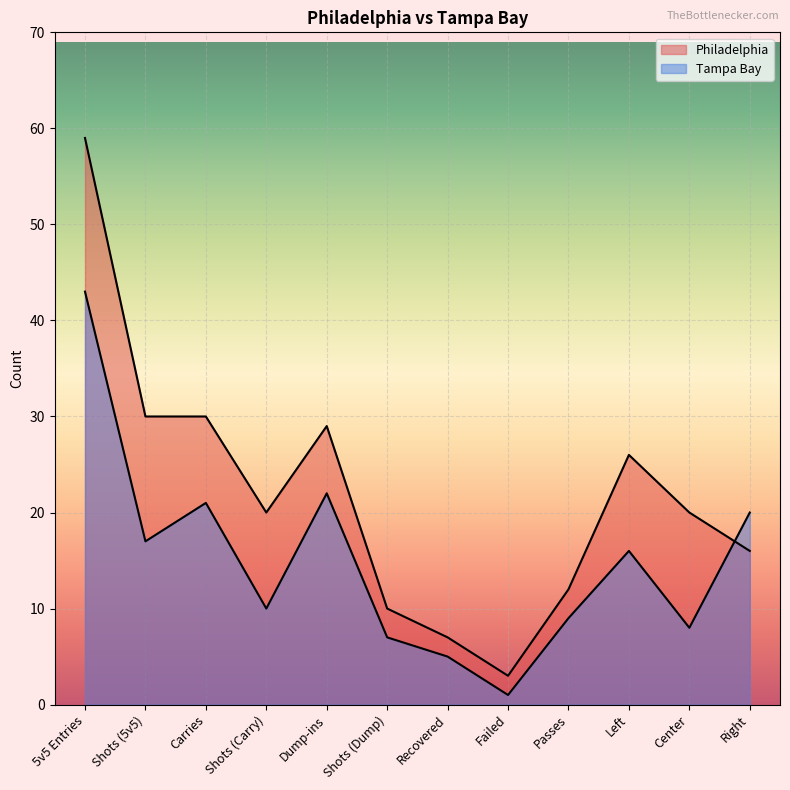

Which category has the highest value in the Tampa Bay series?

5v5 Entries